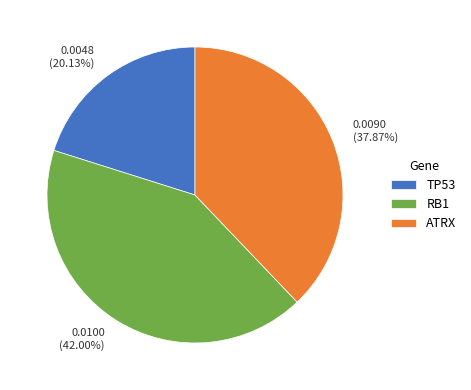

Is it true that ATRX is 38% of the pie?

True